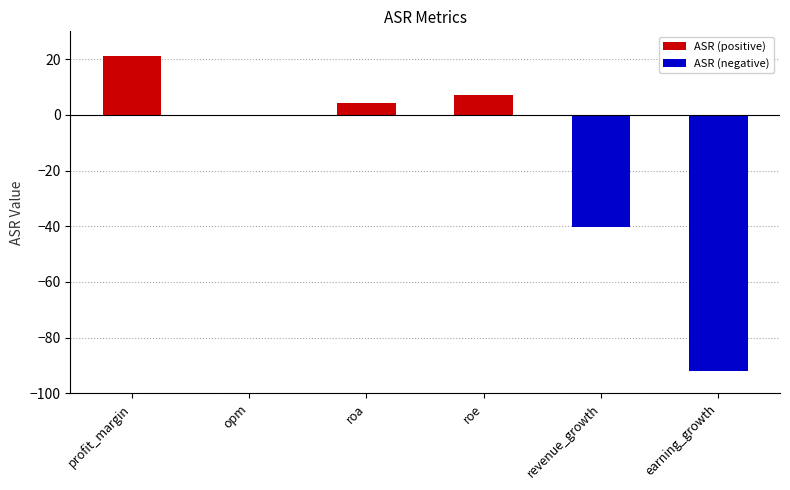

What is the label of the 1st bar from the left?

profit_margin